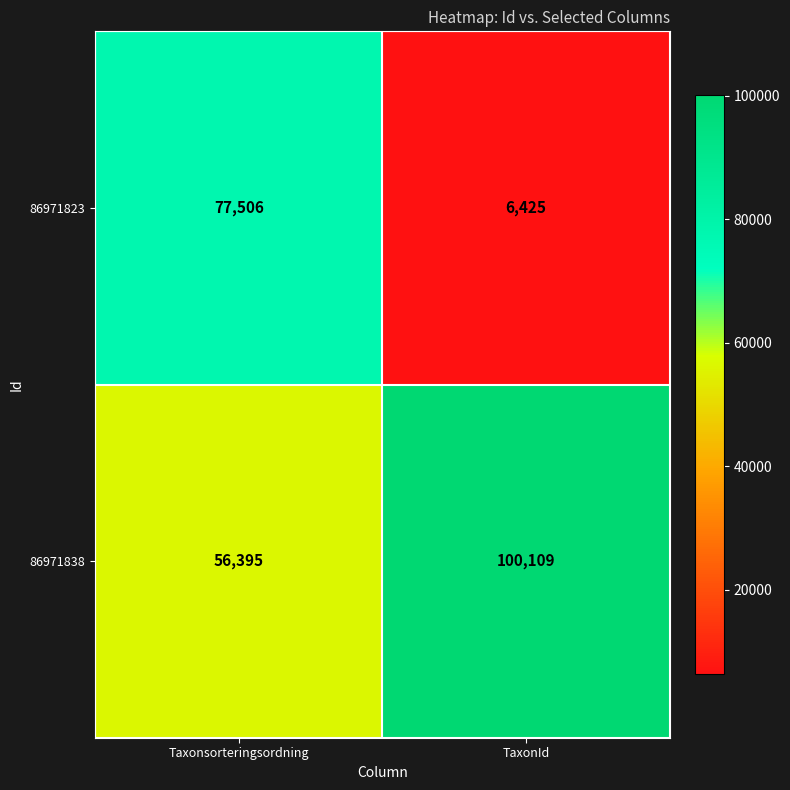

At Taxonsorteringsordning, list the series in order from smallest to largest.

86971838, 86971823